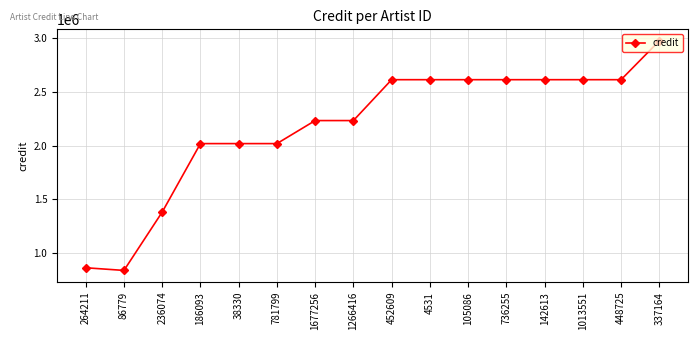

Is it true that the value at 448725 is 3479223?

False